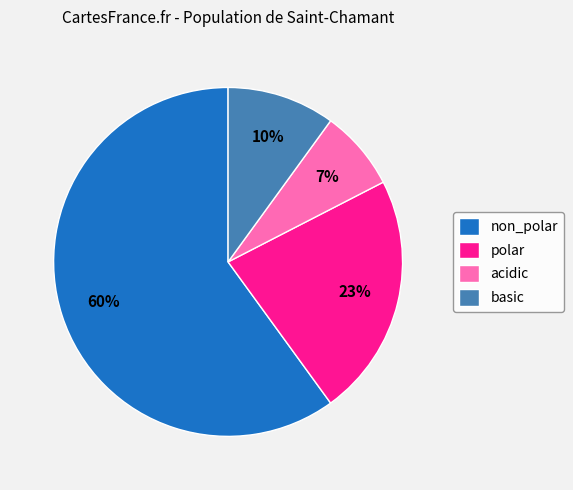

Is there a majority slice in this chart?

Yes